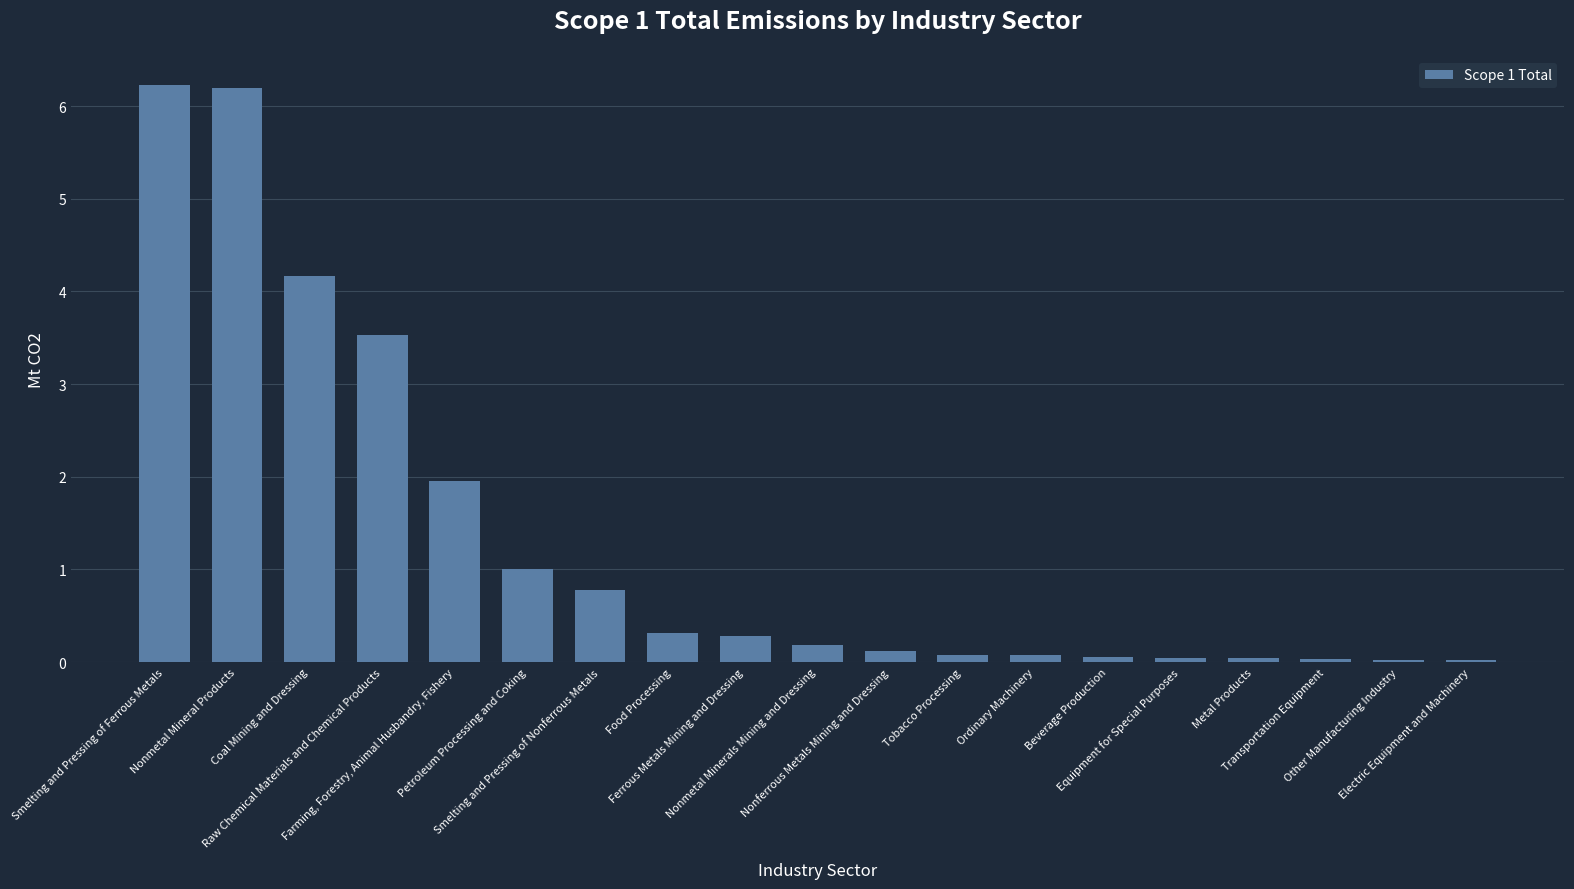

What is the change in value from Farming, Forestry, Animal Husbandry, Fishery to Ferrous Metals Mining and Dressing?

-1.7